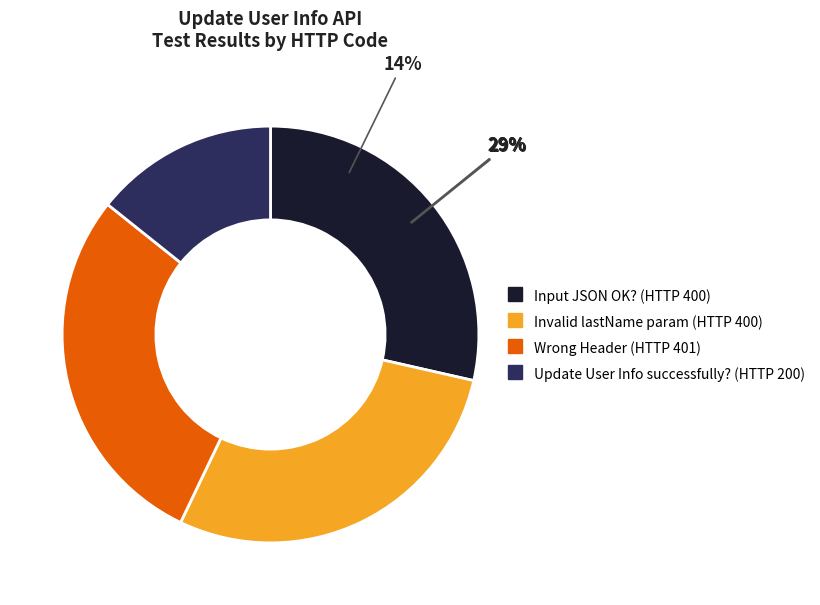

Which category has the biggest portion of the pie?

Wrong Header